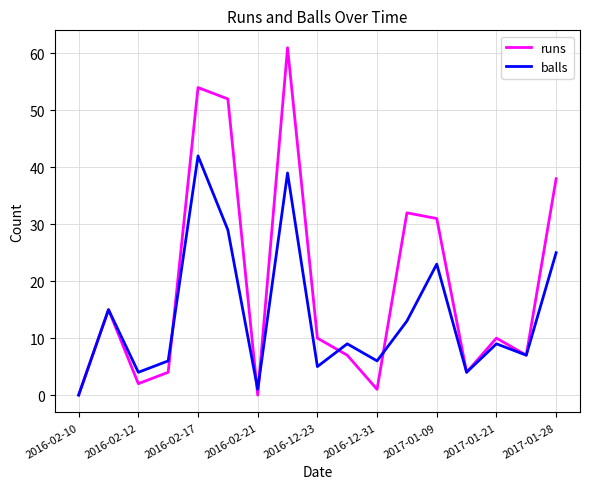

How many lines are shown in the chart?

2